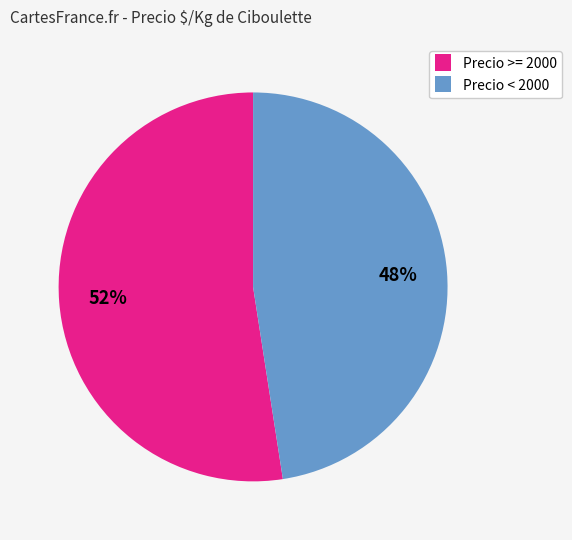

Rank the categories by value from highest to lowest.

Precio >= 2000, Precio < 2000